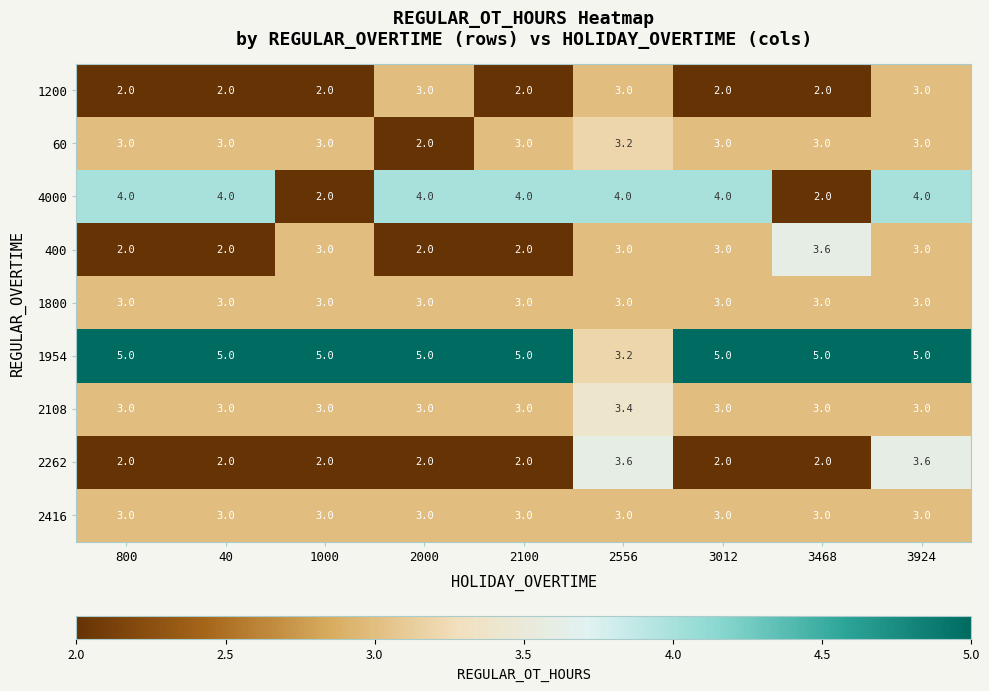

At which label does 400 reach its peak?

3468